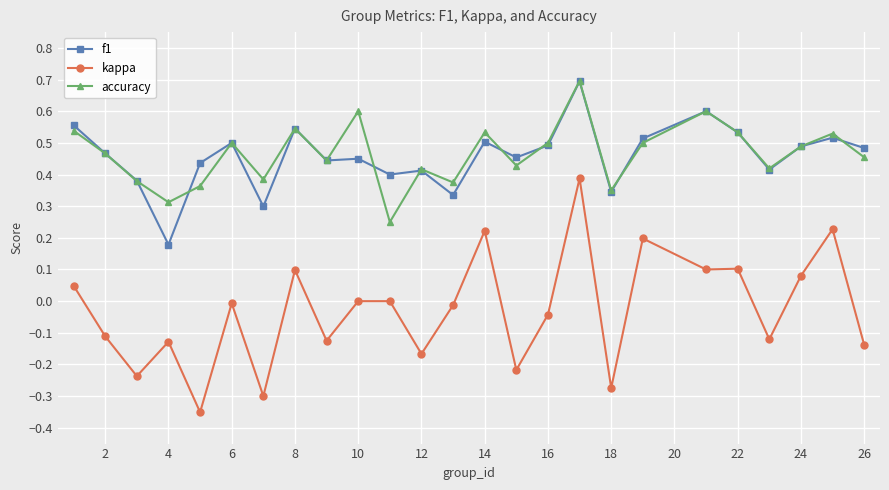

What is the maximum value for f1?

0.7